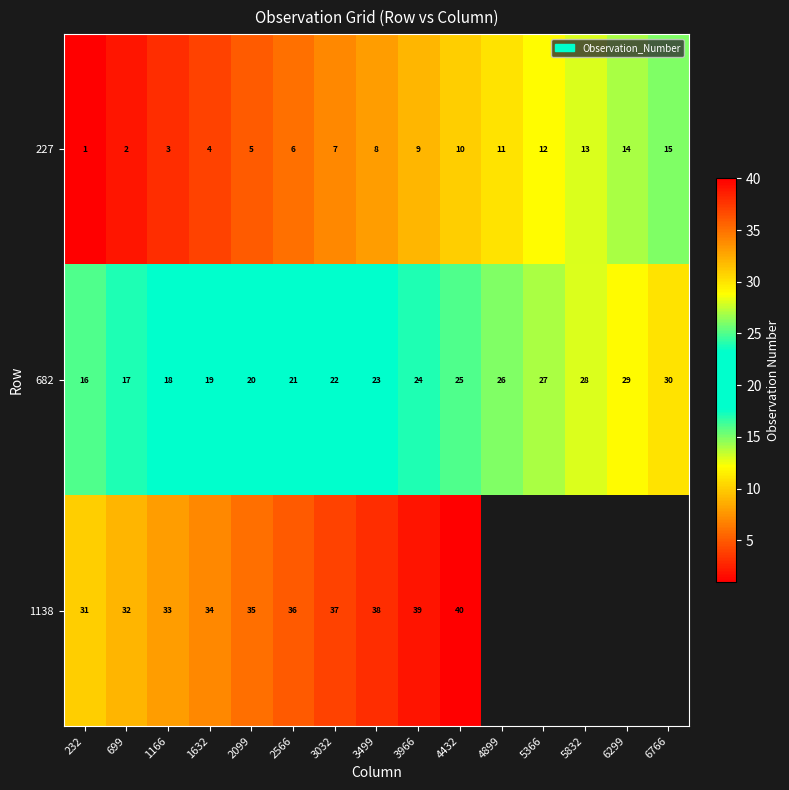

How many data points in 682 are less than 23?

7